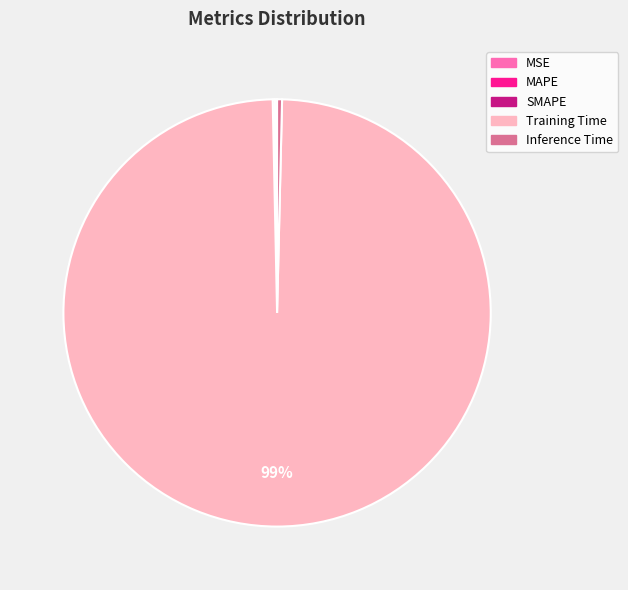

Which category has the biggest portion of the pie?

Training Time